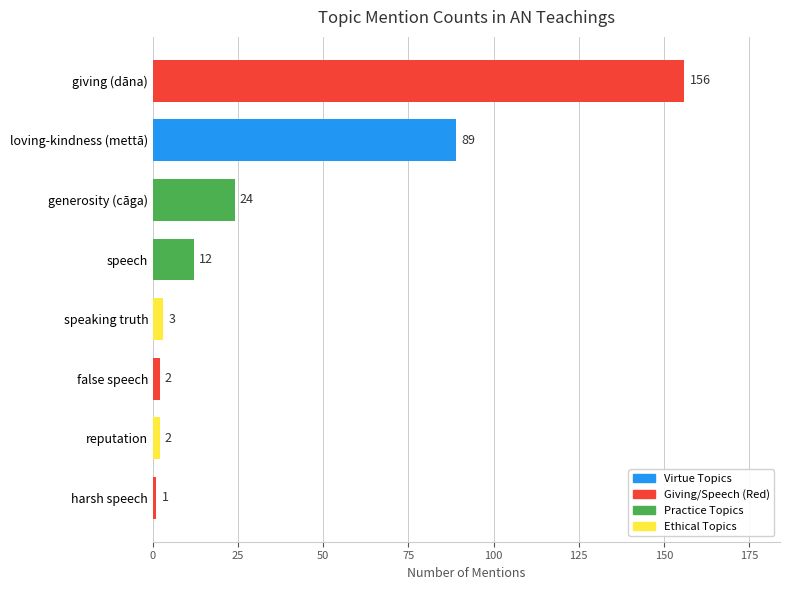

Reading top to bottom, extract all data points from this chart.

156	89	24	12	3	2	2	1